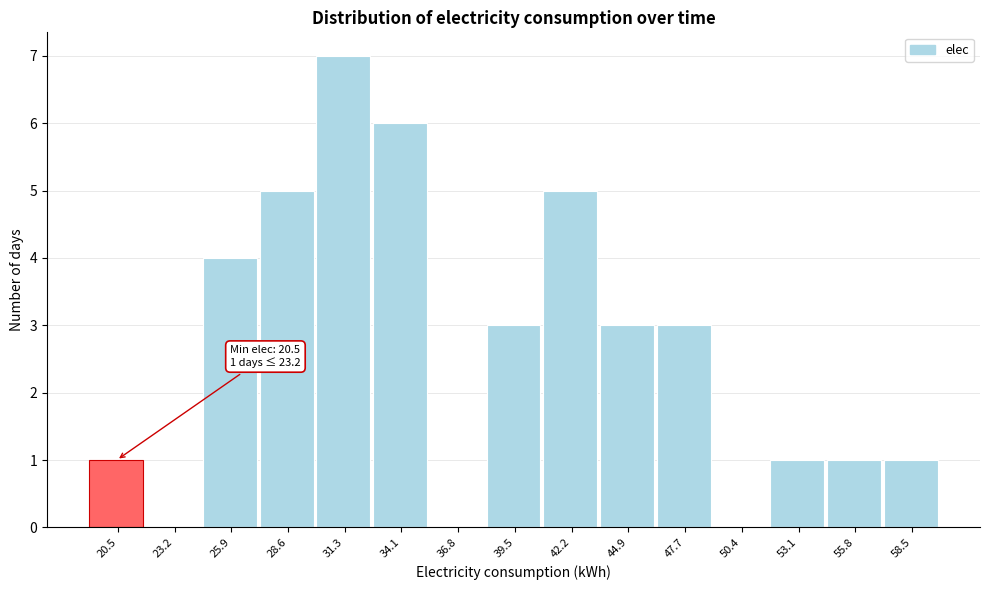

What is the approximate value at 31.3?

7